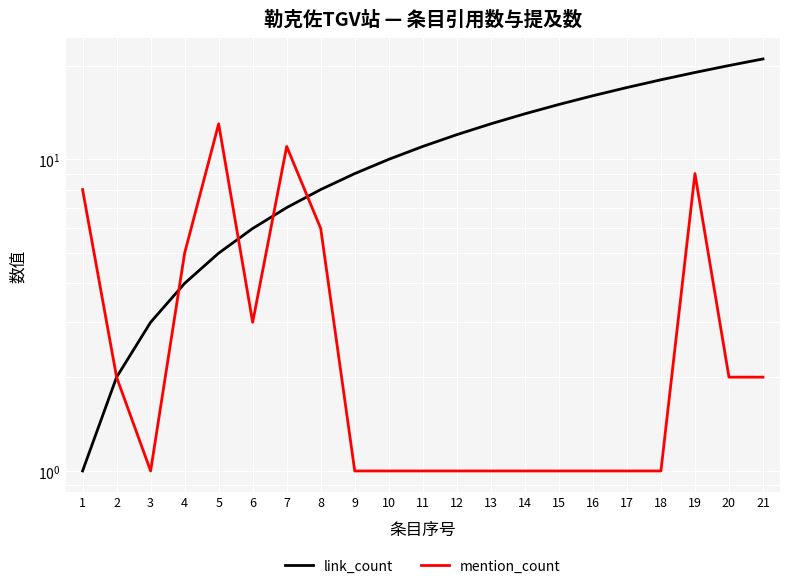

Reading left to right, list all the values displayed in this chart.

link_count: 1	2	3	4	5	6	7	8	9	10	11	12	13	14	15	16	17	18	19	20	21
mention_count: 8	2	1	5	13	3	11	6	1	1	1	1	1	1	1	1	1	1	9	2	2